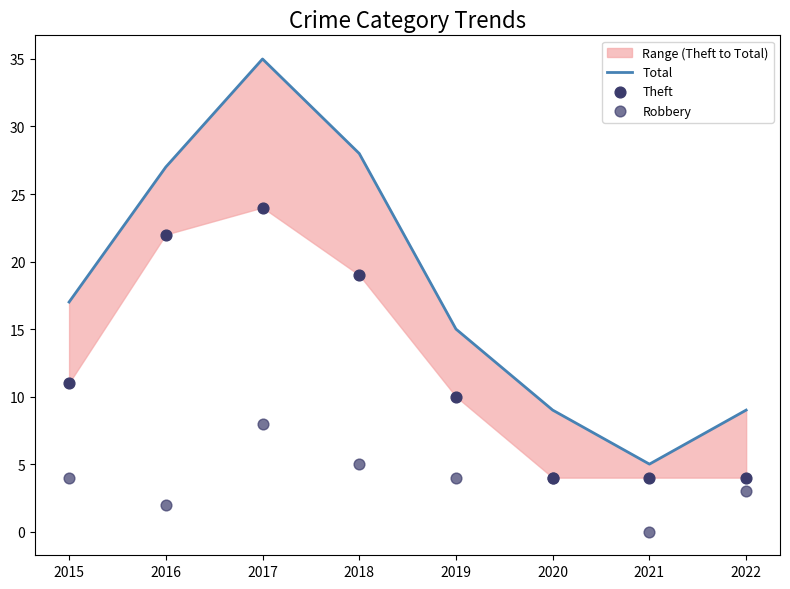

Is the value of Robbery at 2022 greater than the value of Theft at 2017?

No